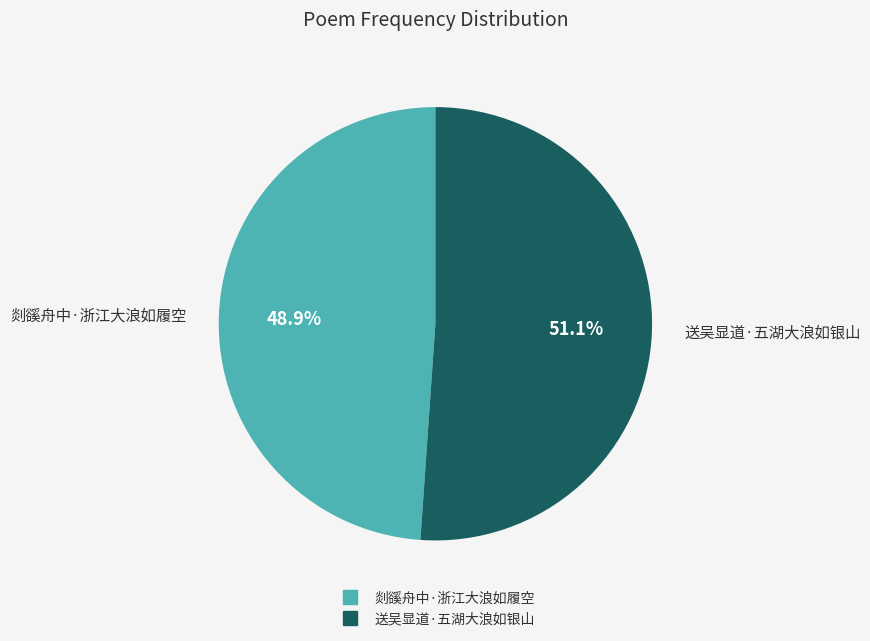

Is 送吴显道·五湖大浪如银山 the majority of the pie?

Yes